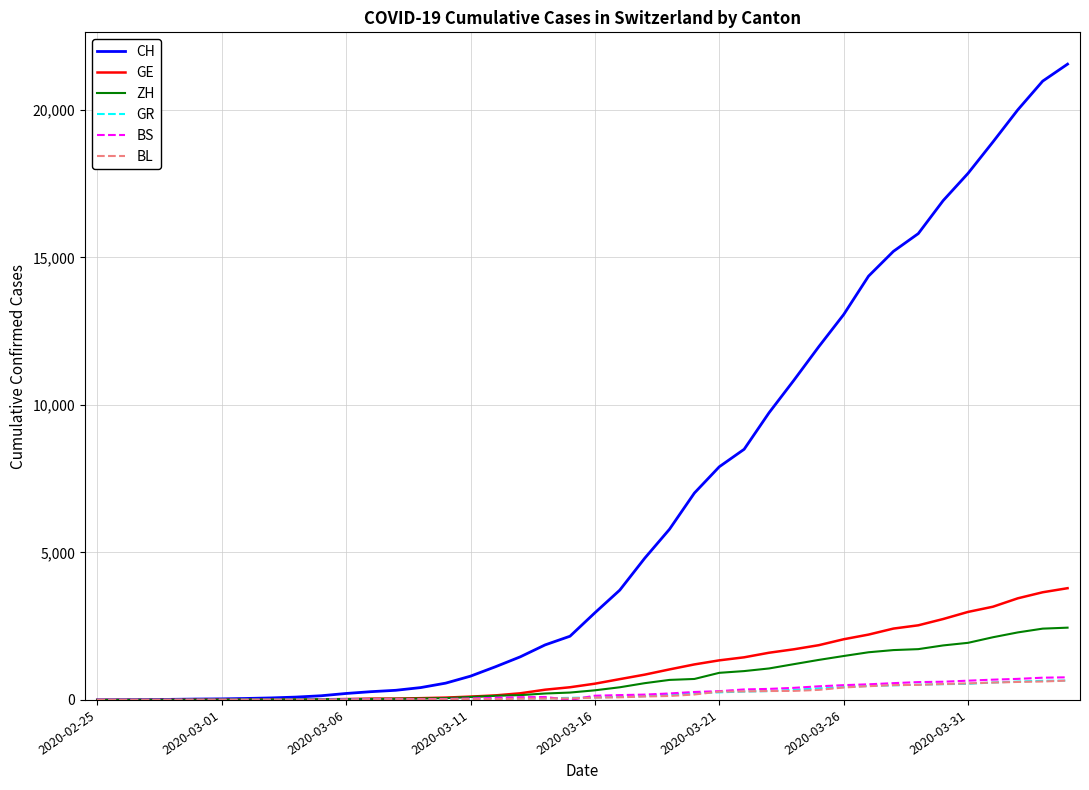

Which series has the widest spread of values?

CH